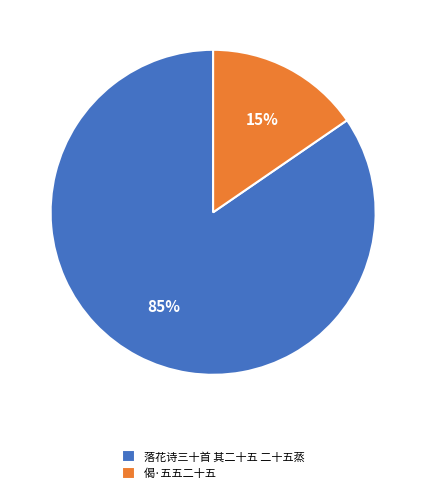

Which slice is the smallest?

偈·五五二十五